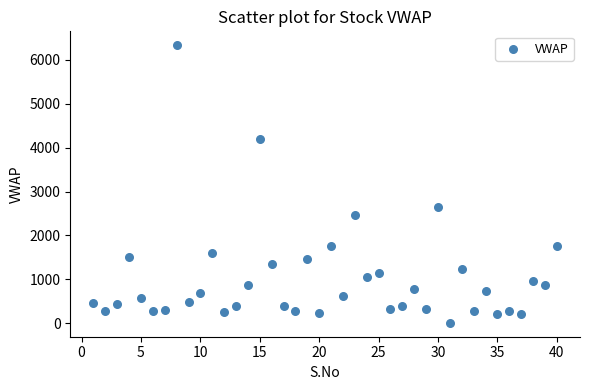

What is the range of X values (max minus min)?

39.0